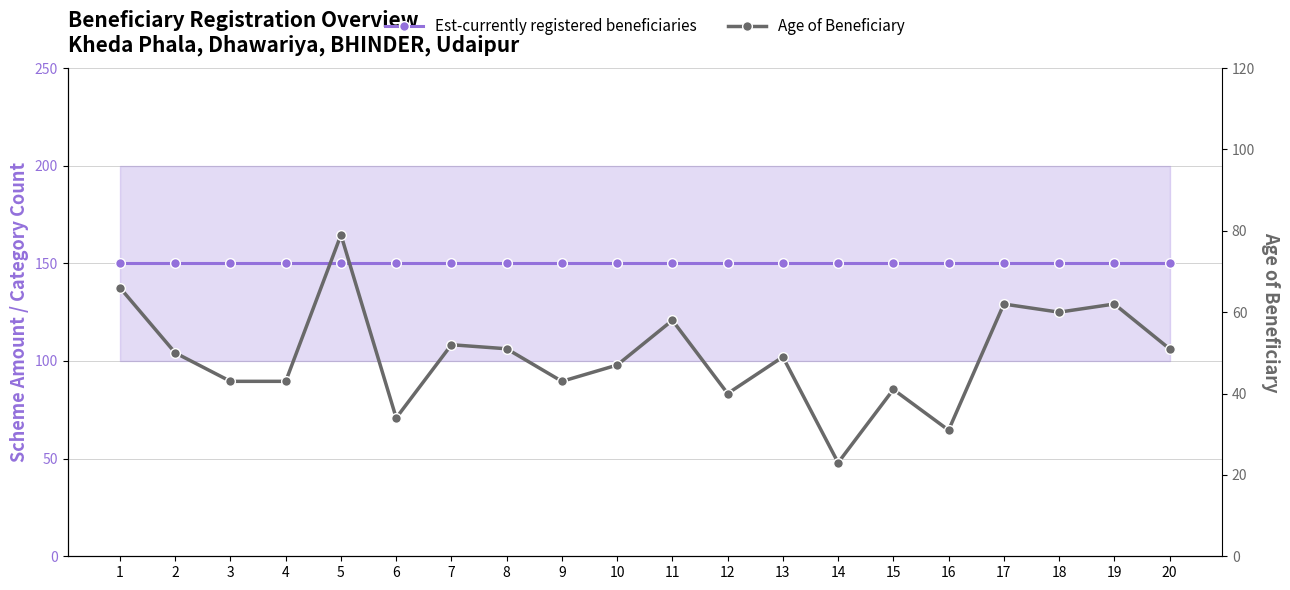

List the labels in order of Est-currently registered beneficiaries value, largest first.

1, 2, 3, 4, 5, 6, 7, 8, 9, 10, 11, 12, 13, 14, 15, 16, 17, 18, 19, 20